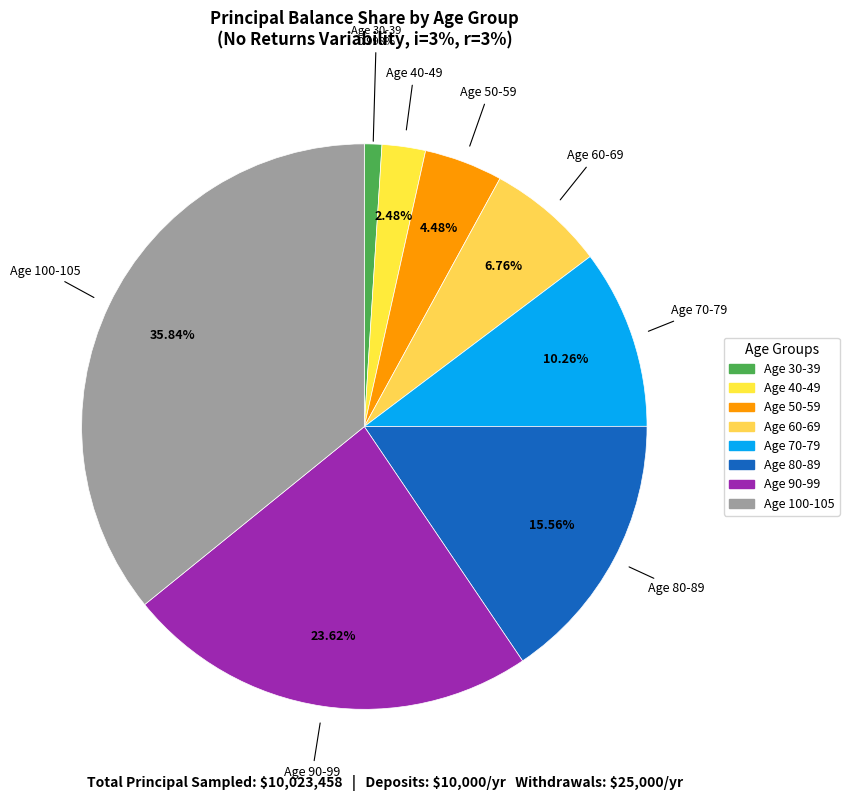

Does Age 90-99 account for over 50% of the chart?

No